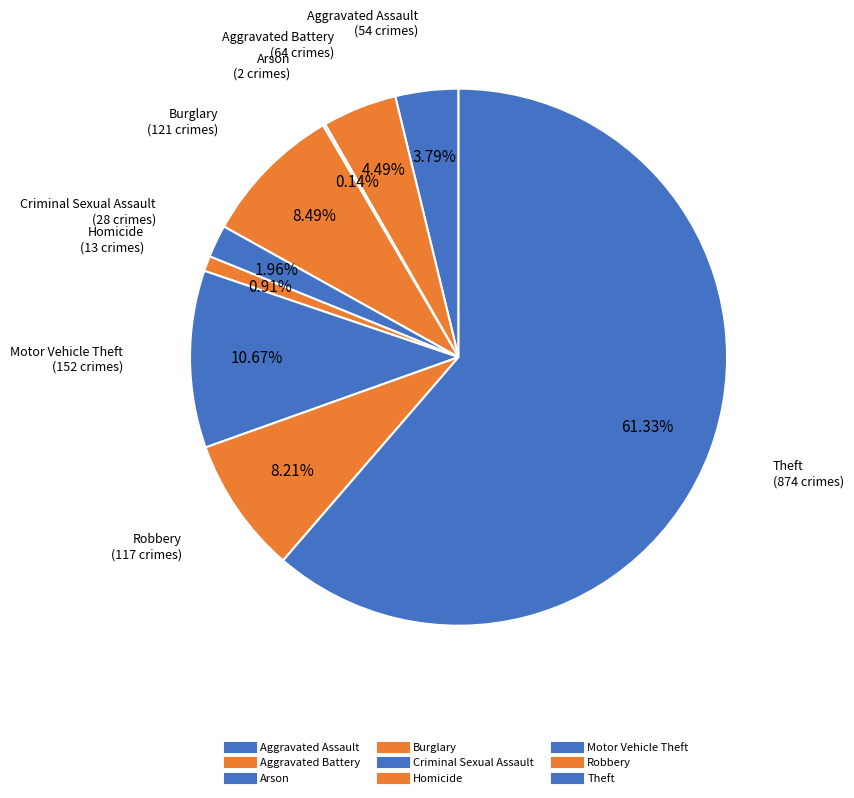

Which category has the smallest portion of the pie?

Arson